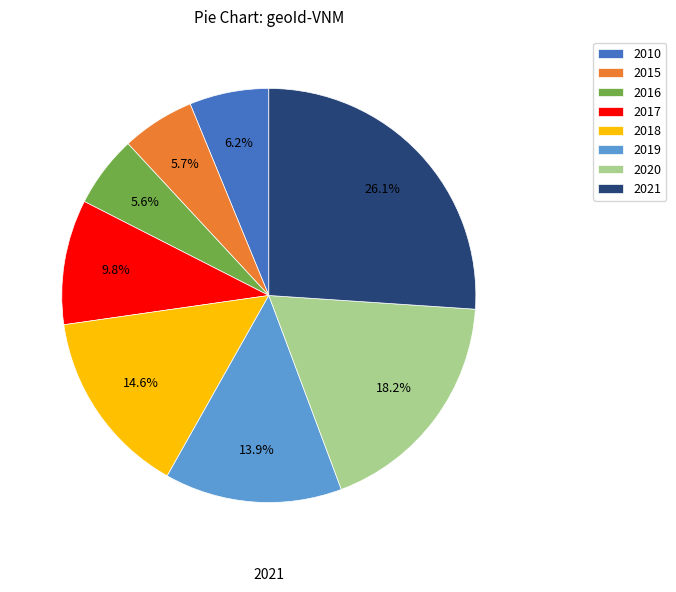

Is 2015 the majority of the pie?

No